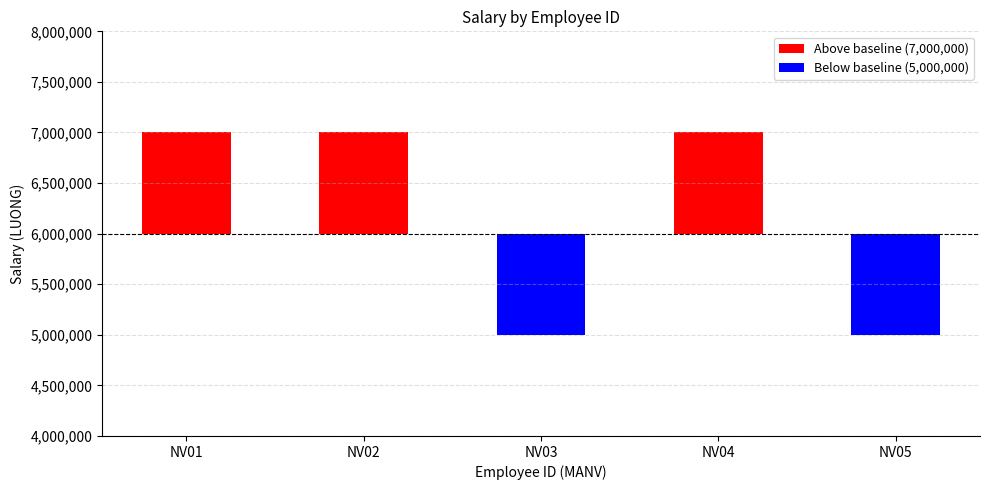

What value does the data have at NV03?

-1000000